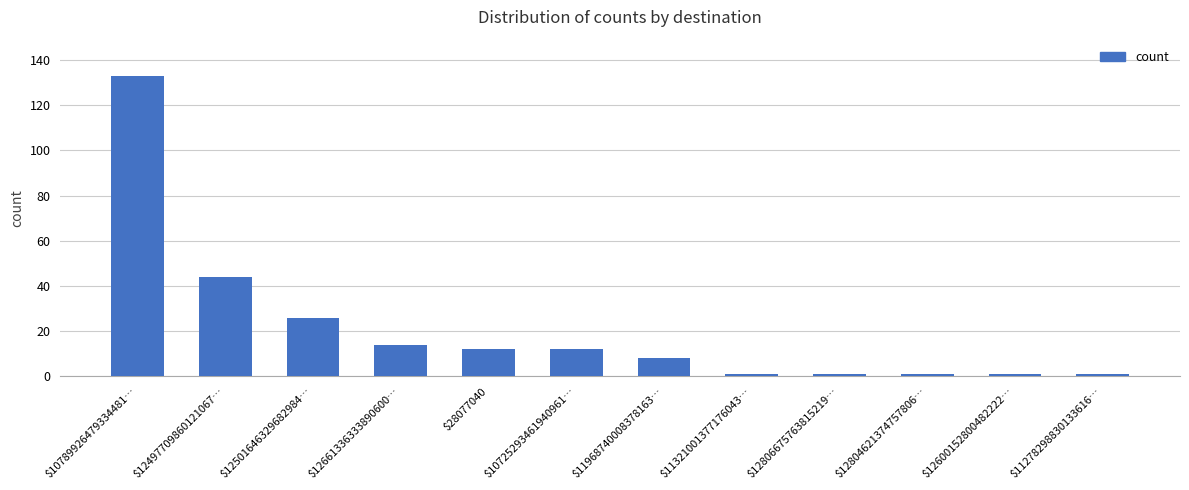

What is the label of the 7th bar from the left?

$11968740008378163…